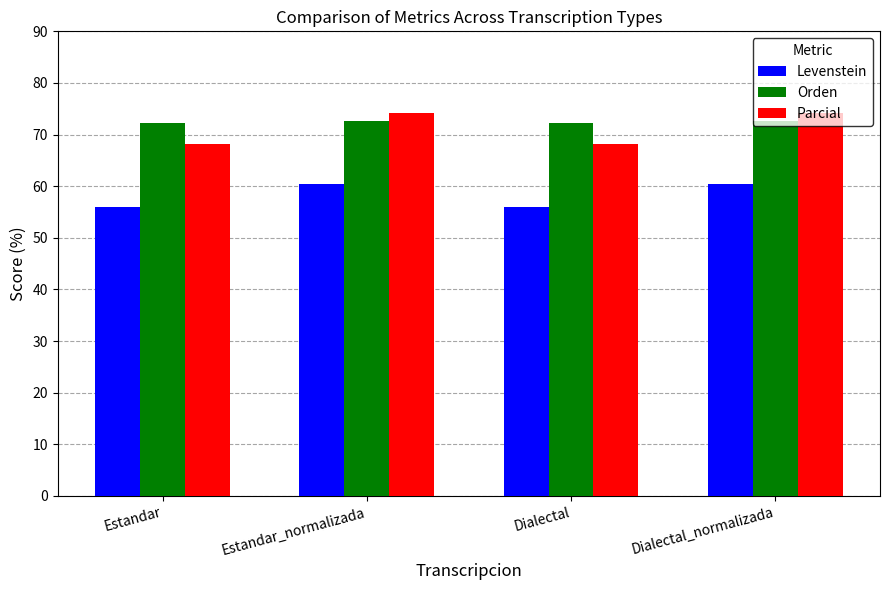

What is the highest value of the Levenstein series?

60.5